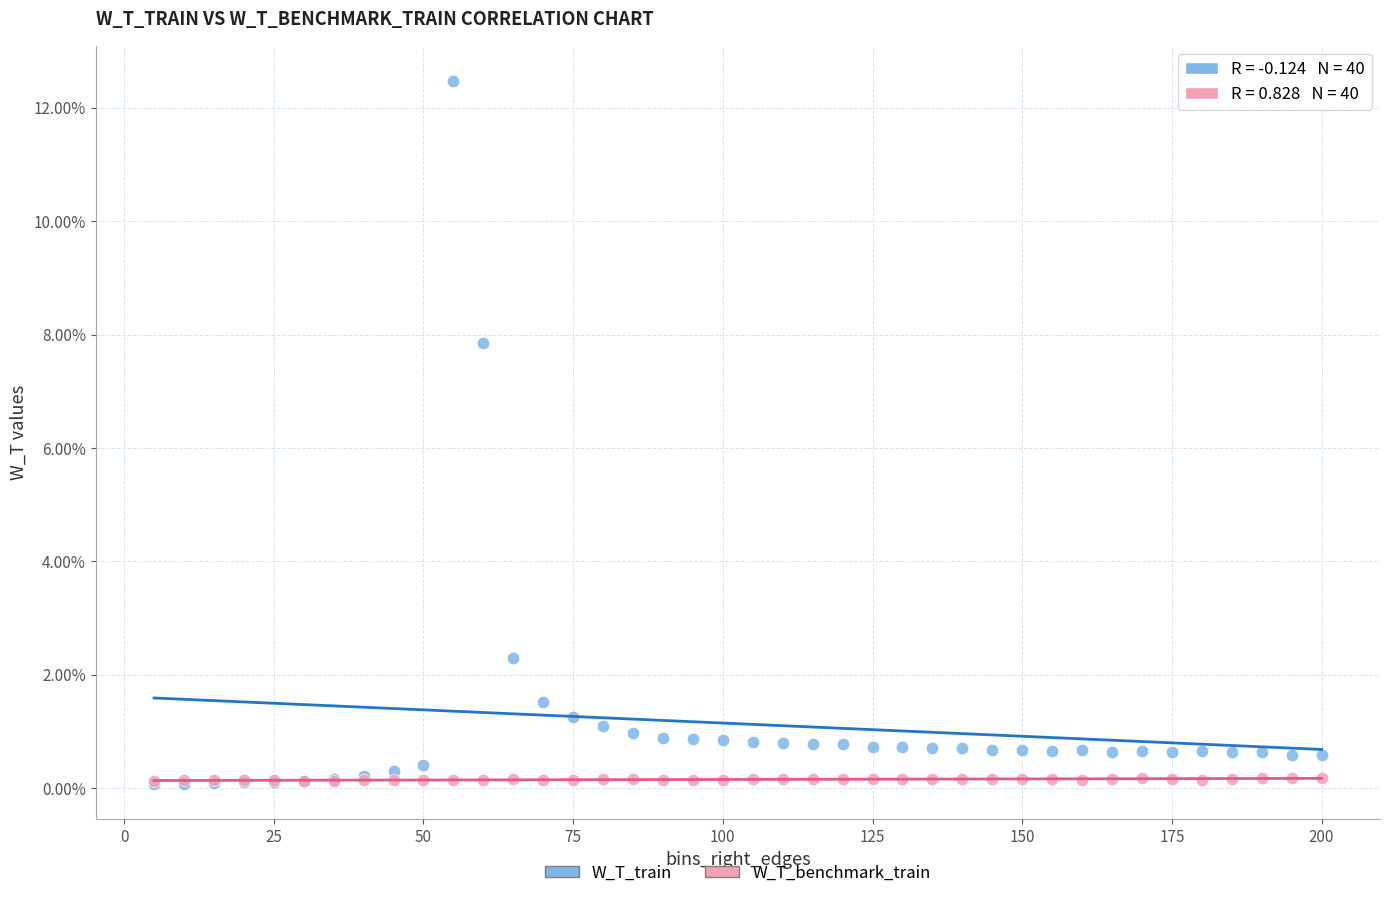

What are all the series names shown in the legend?

W_T_train, W_T_benchmark_train